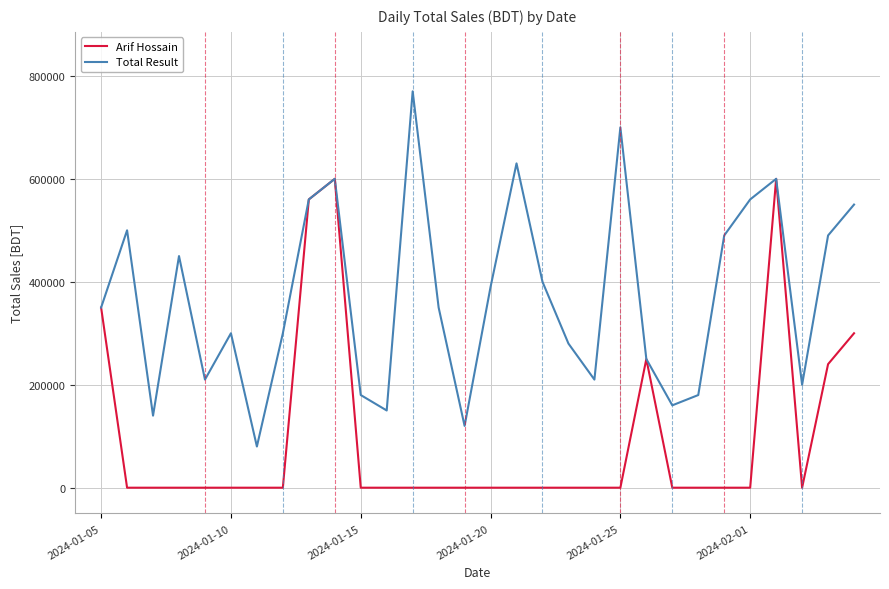

At how many categories does at least one series exceed 544998?

8